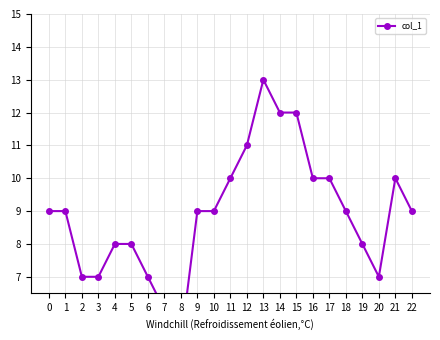

The chart shows a value of 16 at 17. True or false?

False